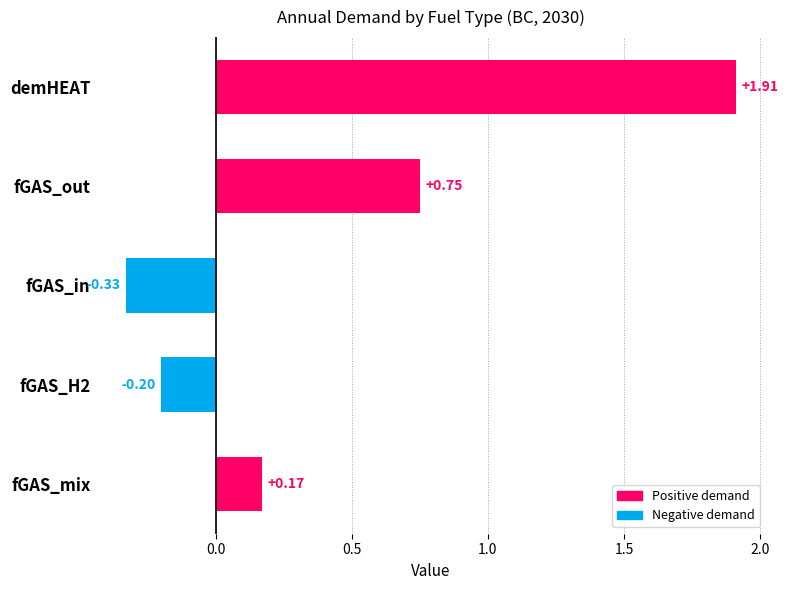

What is the sum of all values?

2.3